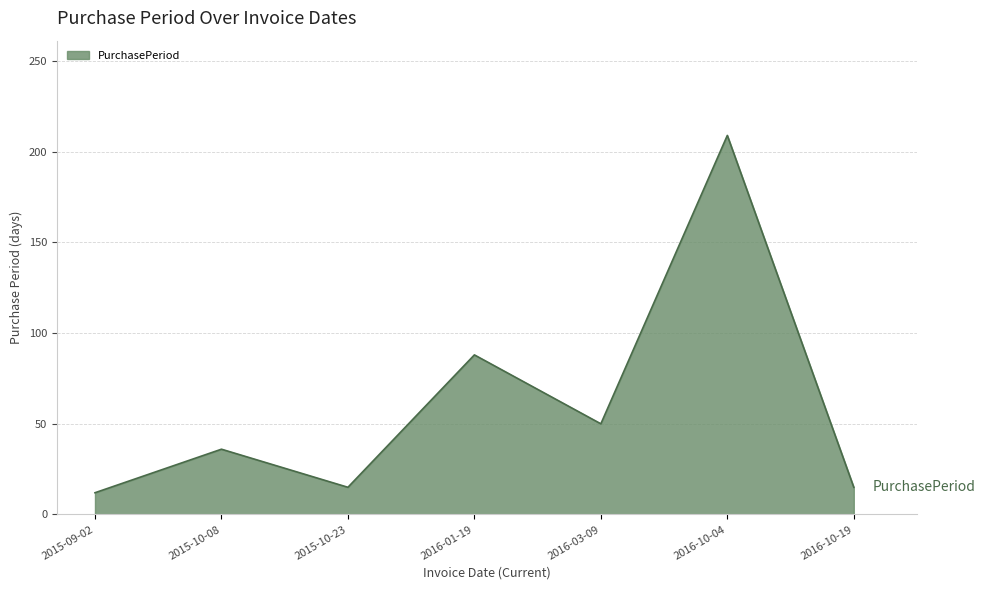

Count the number of data series in this chart.

1